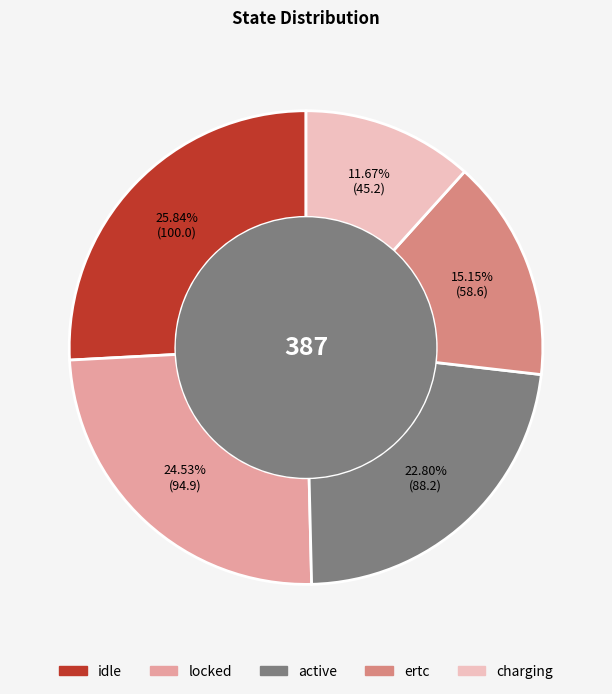

The idle slice represents 38% of the pie. True or false?

False